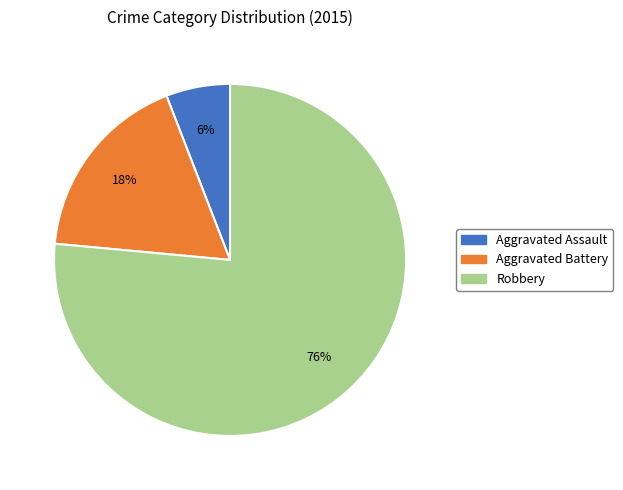

Is the sum of Aggravated Battery and Robbery greater than half?

Yes